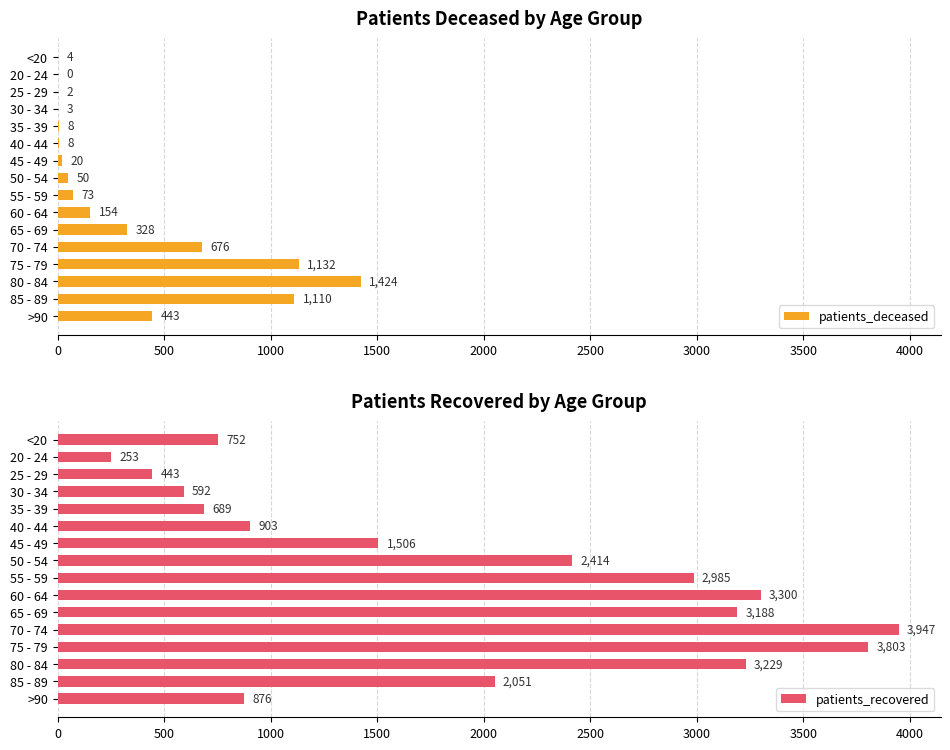

What is the lowest value of the patients_recovered series?

253